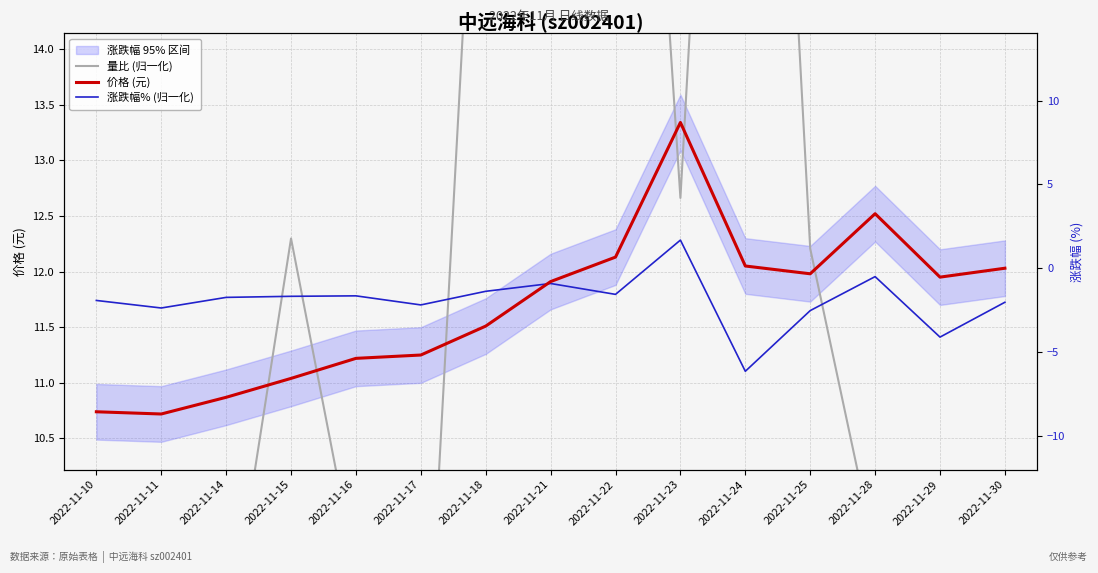

What is the sum of all 价格 (元) values?

175.3